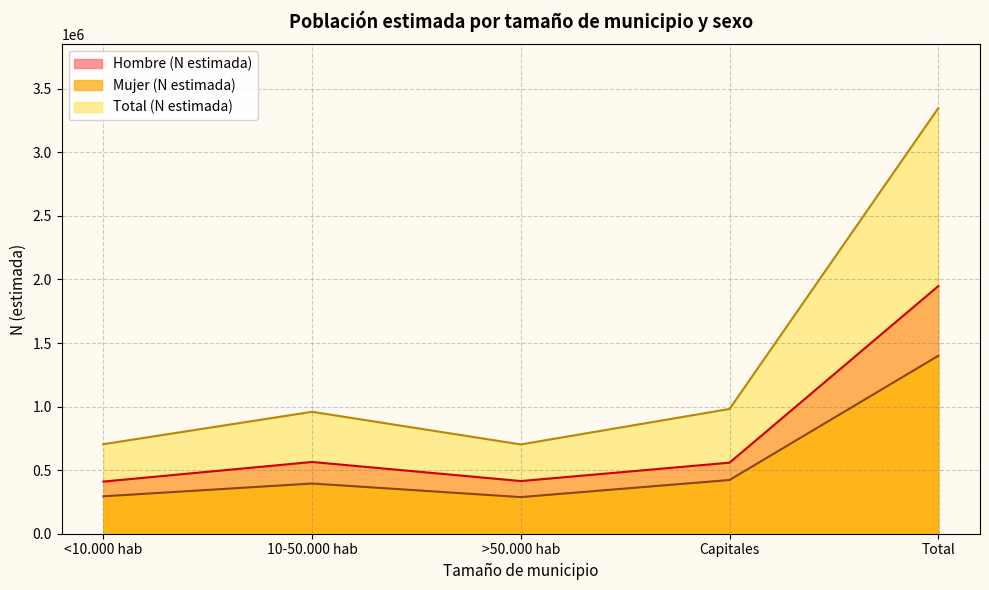

Is it true that Hombre (N estimada) equals 558896 at Capitales?

True